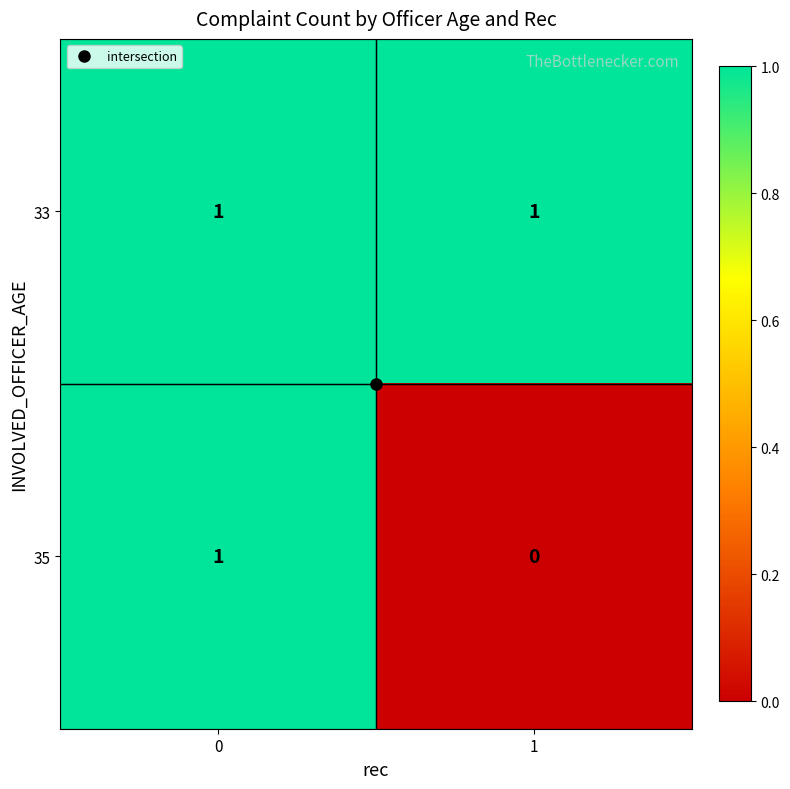

The value of 33 at 1 is 1. True or false?

True